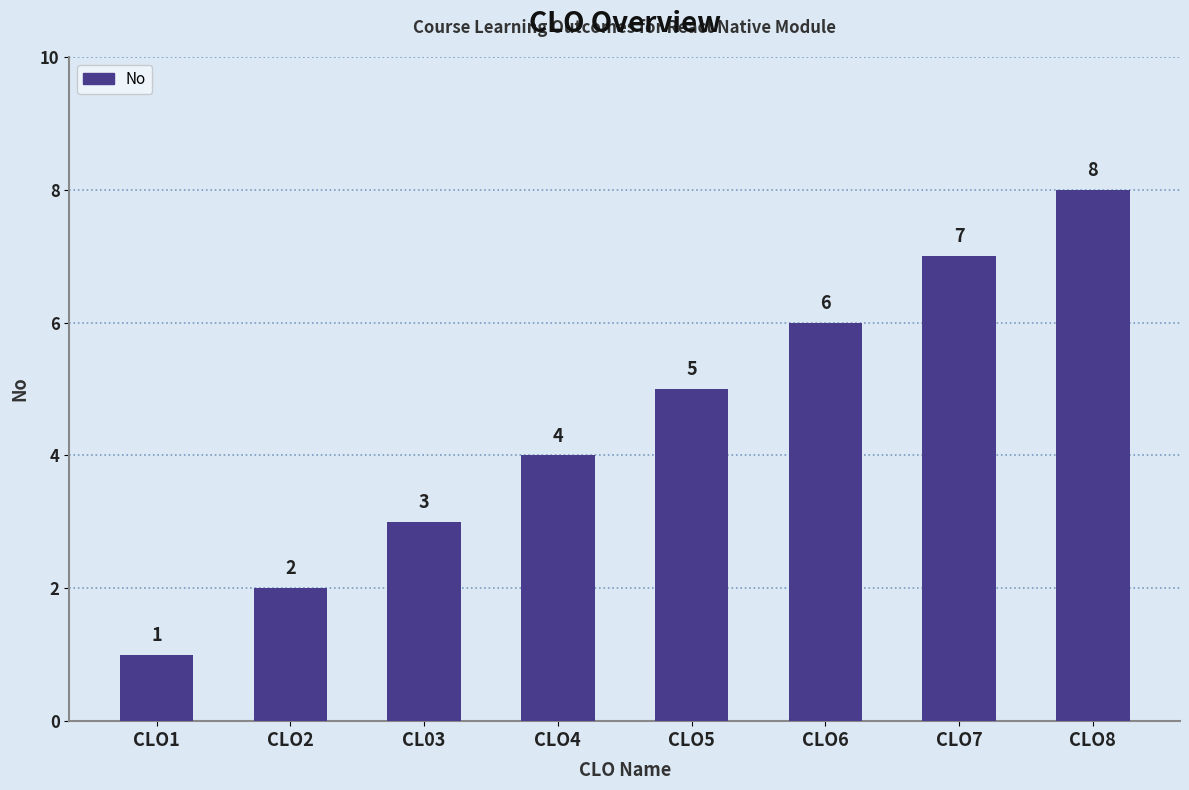

Reading left to right, what are all the values shown in this chart?

CLO1=1	CLO2=2	CL03=3	CLO4=4	CLO5=5	CLO6=6	CLO7=7	CLO8=8